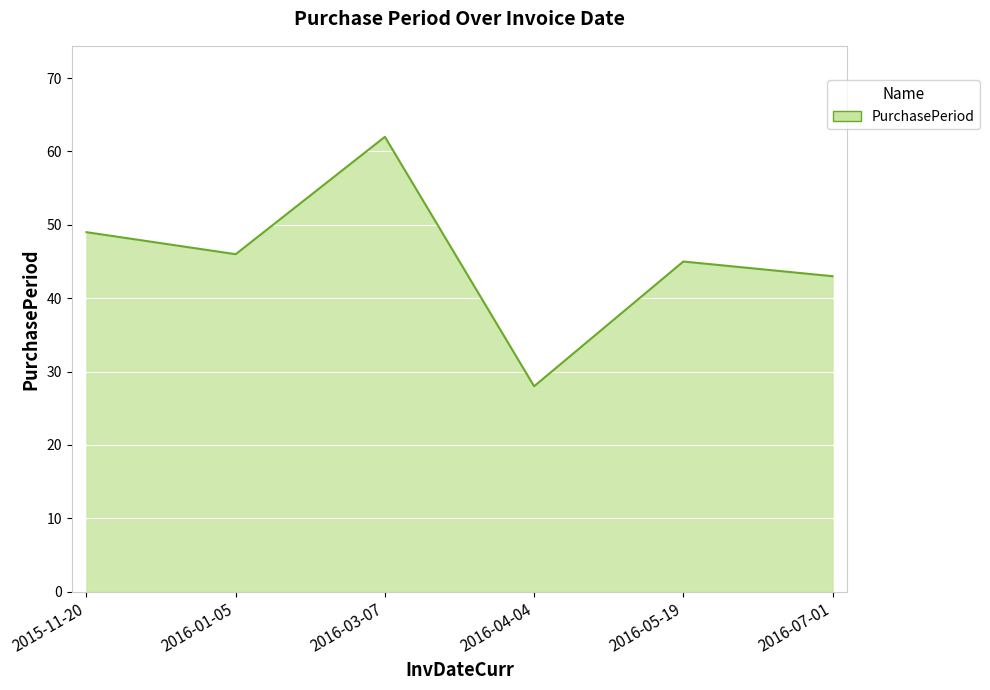

True or false: the data has more than 2 interior local peaks.

False